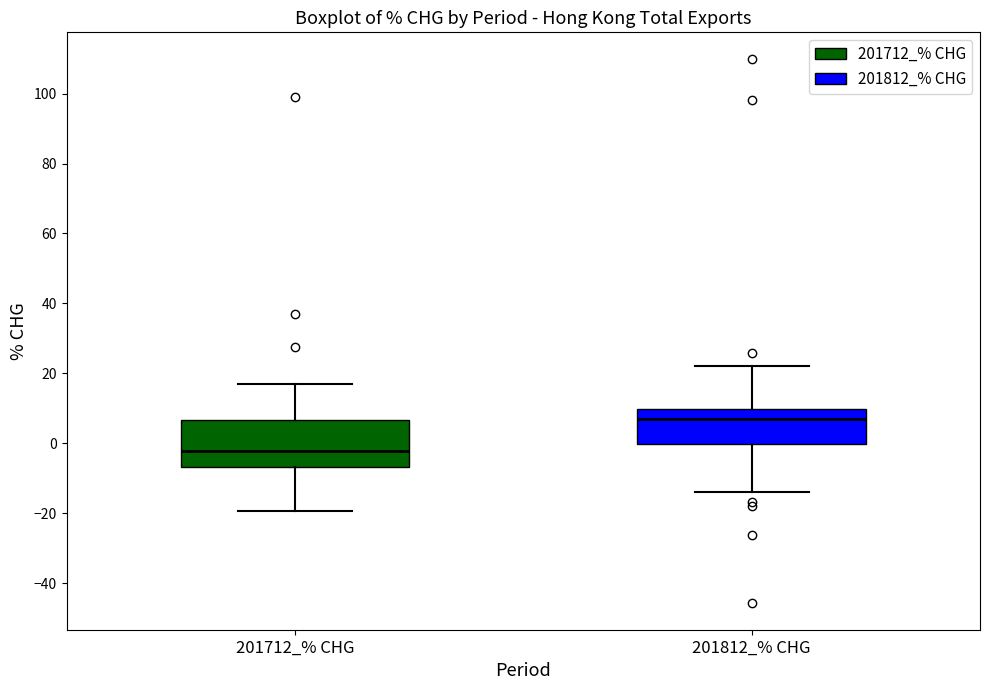

Which box's median line is the highest?

201812_% CHG